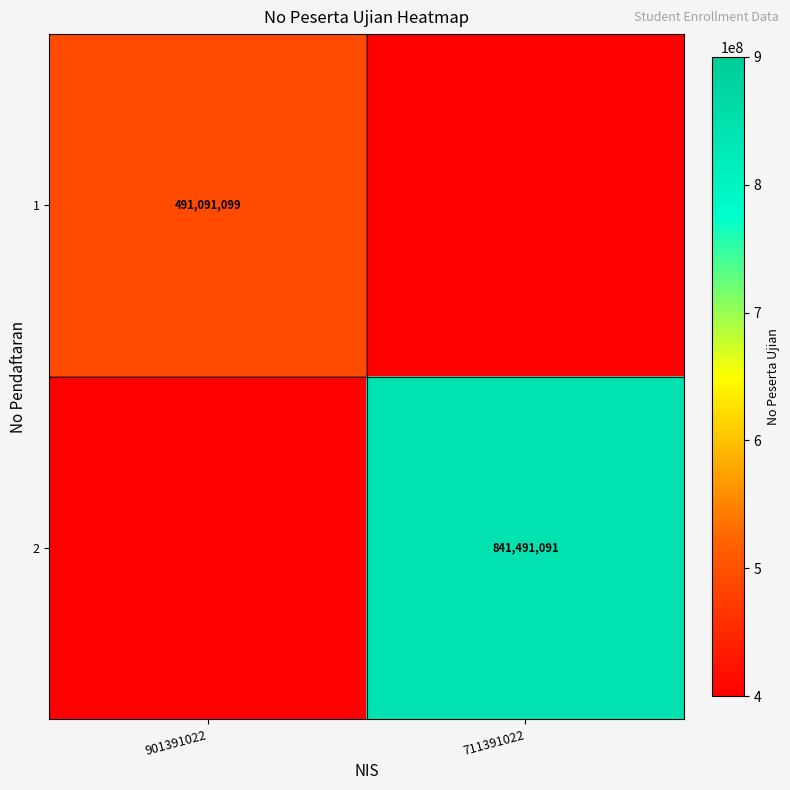

The 1 series shows 821691407 at 901391022. True or false?

False